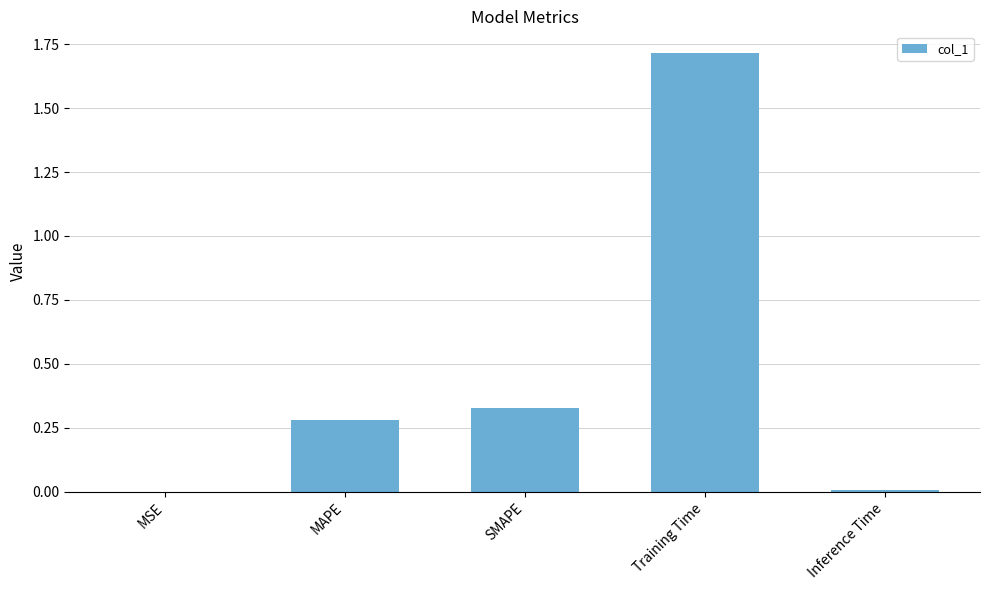

What is the sum of all values?

2.3